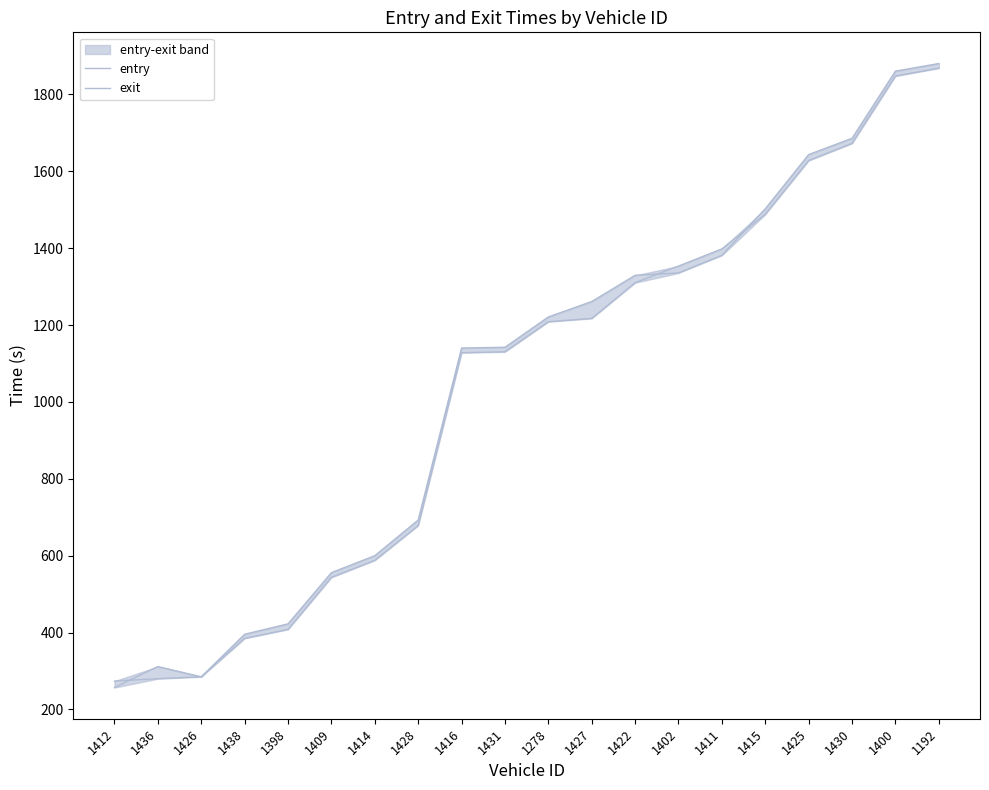

What is the maximum value shown in the chart?

1880.4